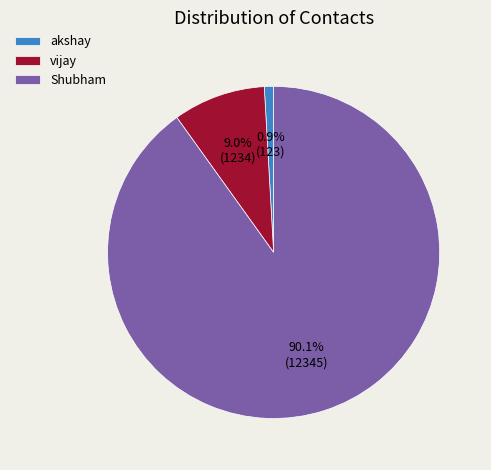

Count the number of slices in the pie.

3